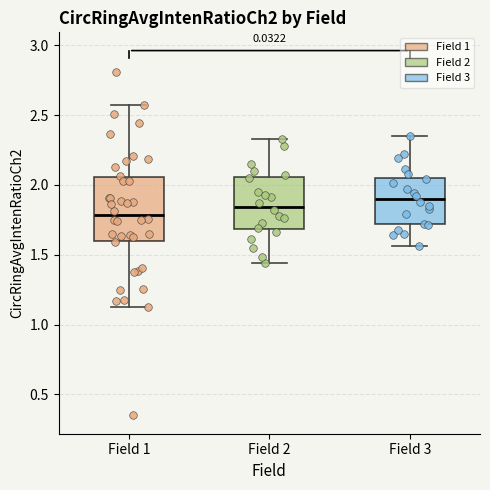

Reading left to right, read every box against the y-axis: the position of its median line, the range the box covers, and the ends of its whiskers. The values are not printed on the chart, so give them approximately, as read against the axis.

Field 1: median 1.80, box 1.60 to 2.05, whiskers 1.10 to 2.55
Field 2: median 1.85, box 1.70 to 2.05, whiskers 1.45 to 2.35
Field 3: median 1.90, box 1.70 to 2.05, whiskers 1.55 to 2.35